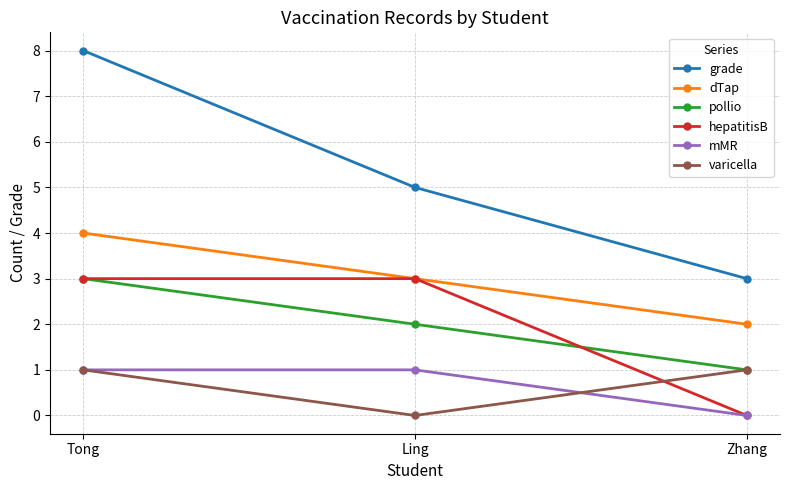

What is the label of the 2nd point from the right?

Ling